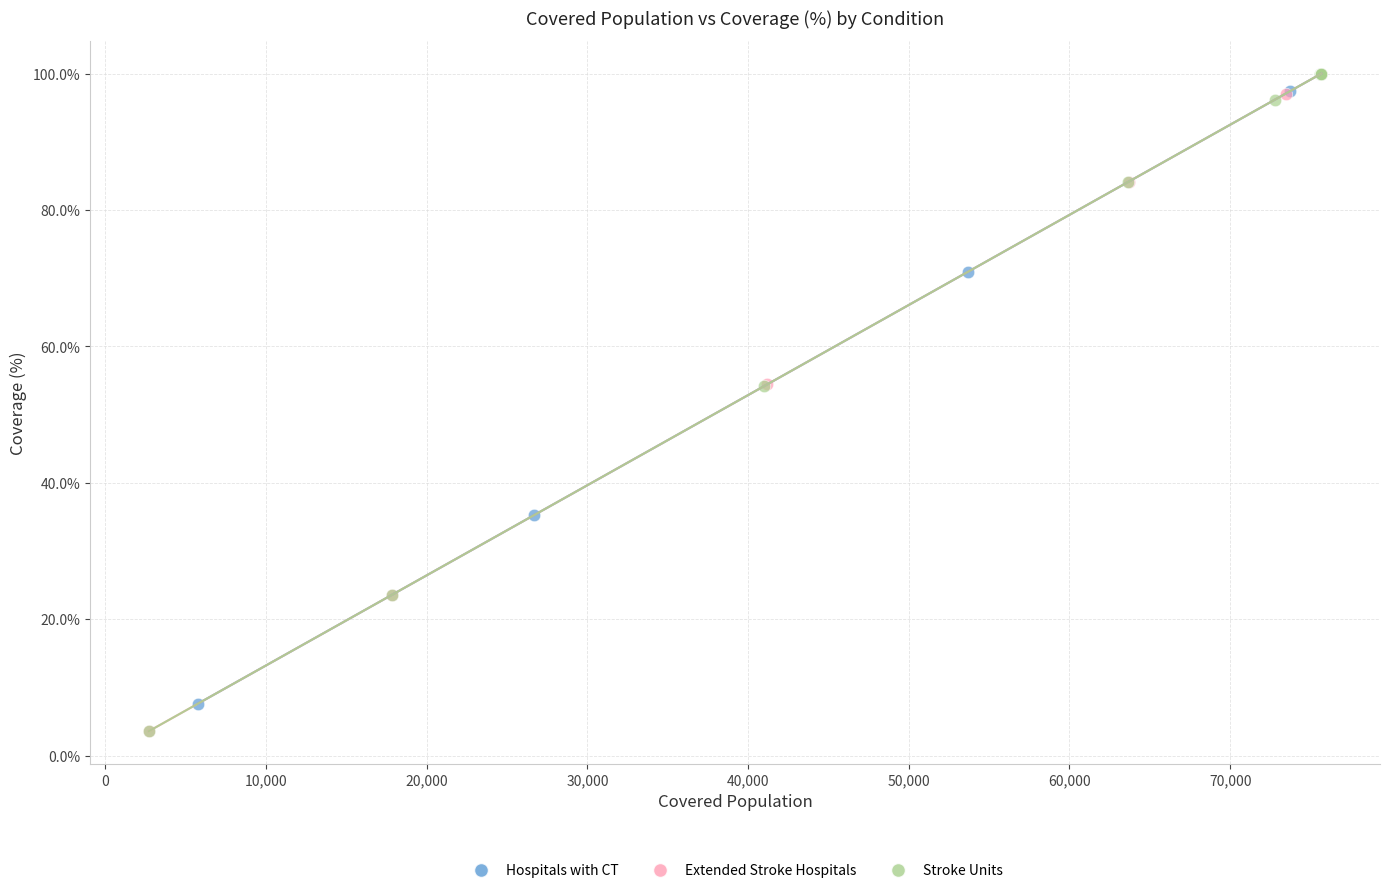

What are all the series names shown in the legend?

Hospitals with CT, Extended Stroke Hospitals, Stroke Units